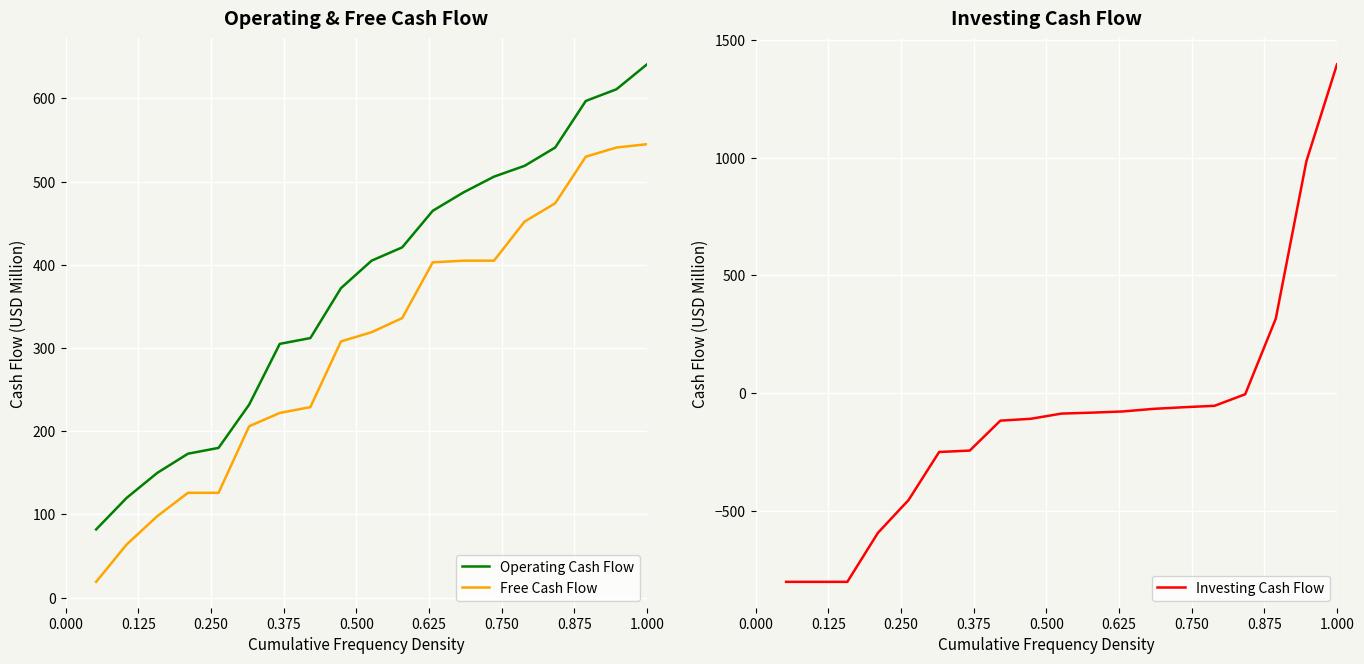

What is the value of the Free Cash Flow point at the 2nd from the left?

64